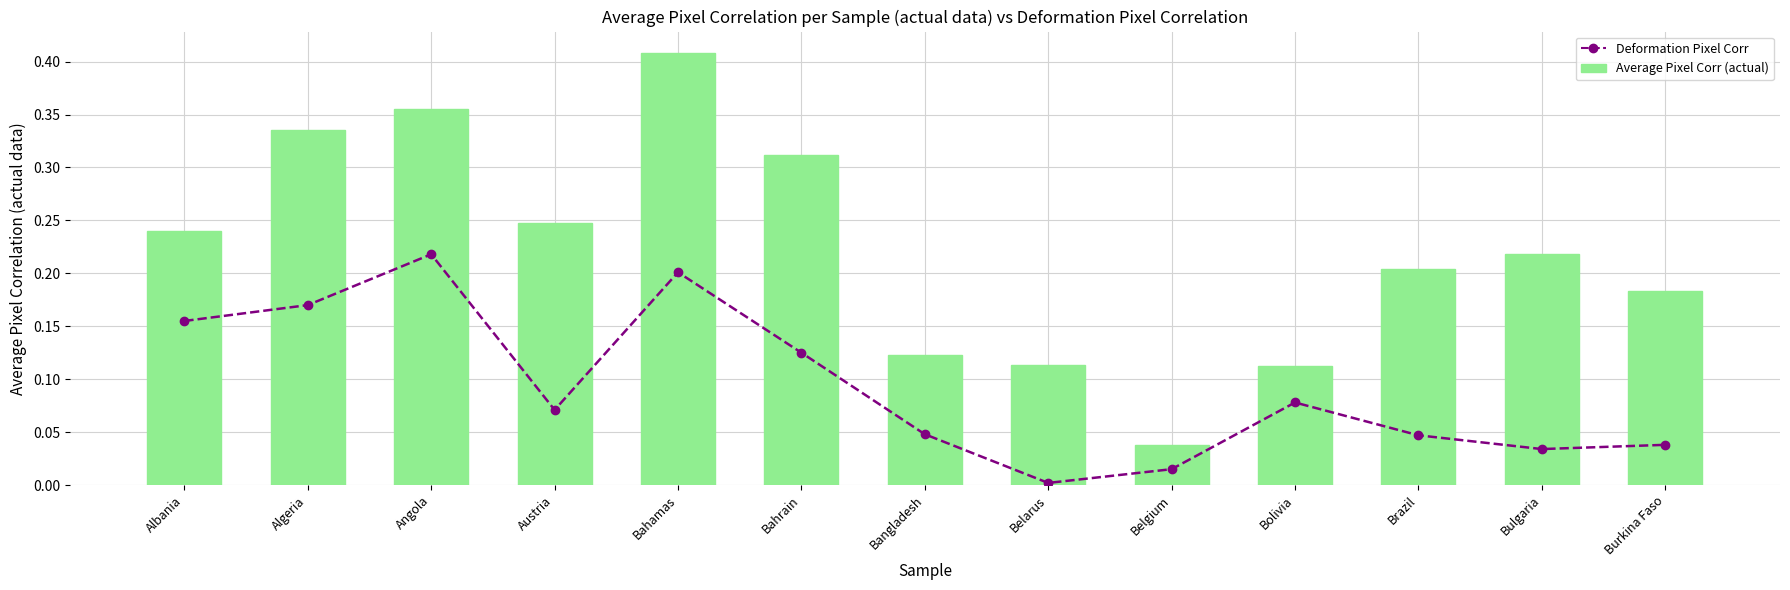

Reading left to right, extract all data points from this chart.

Deformation Pixel Corr: 0.2	0.2	0.2	0.1	0.2	0.1	0.0	0.0	0.0	0.1	0.0	0.0	0.0
Average Pixel Corr (actual): 0.2	0.3	0.4	0.2	0.4	0.3	0.1	0.1	0.0	0.1	0.2	0.2	0.2